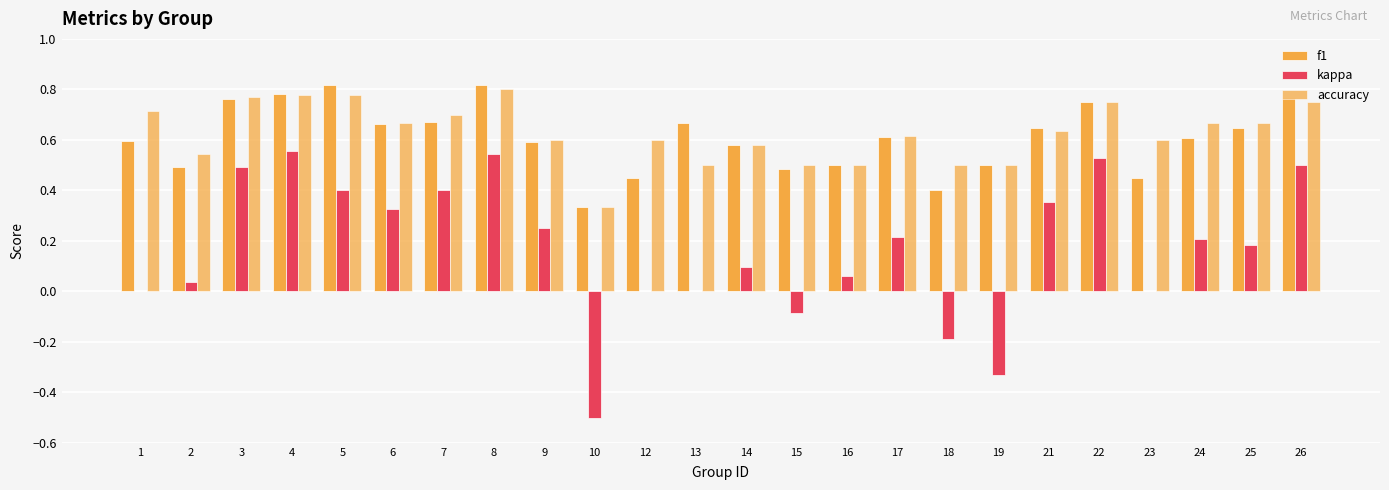

Rank the series by their maximum value, from highest to lowest.

f1, accuracy, kappa